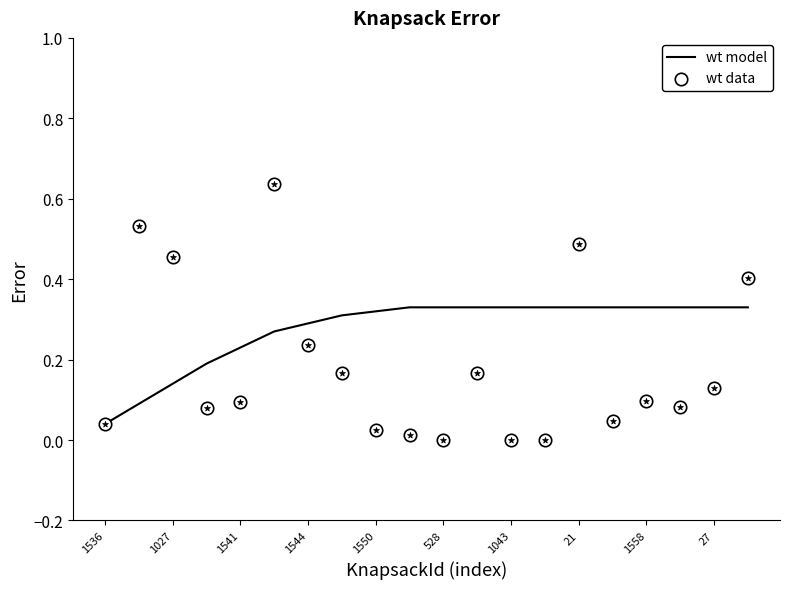

The wt model series shows 0.6 at 1043. True or false?

False